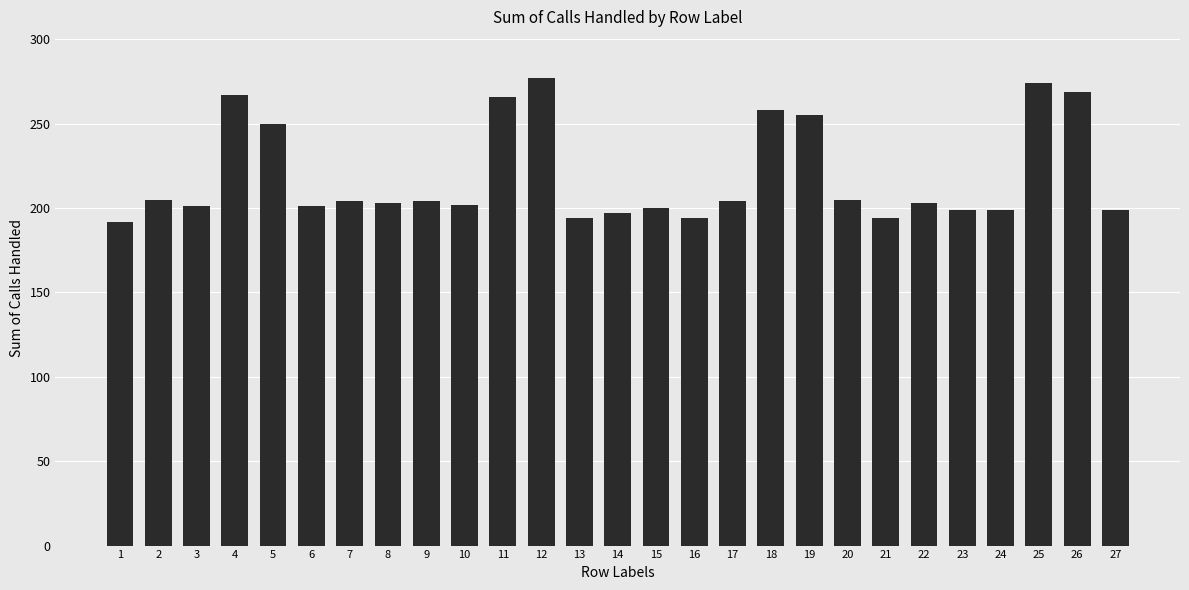

What is the greatest value displayed?

277